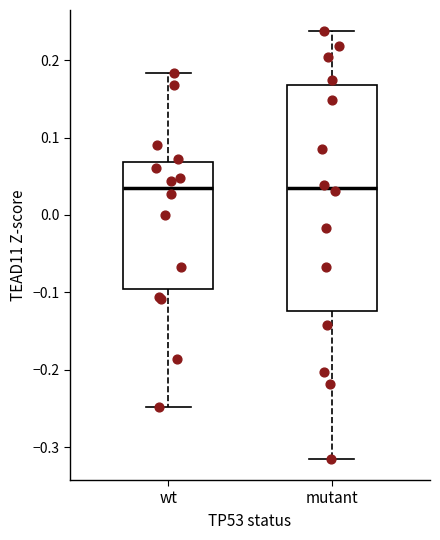

Where does the upper whisker of the box for mutant end on the y-axis? The values are not printed on the chart, so give them approximately, as read against the axis.

0.24